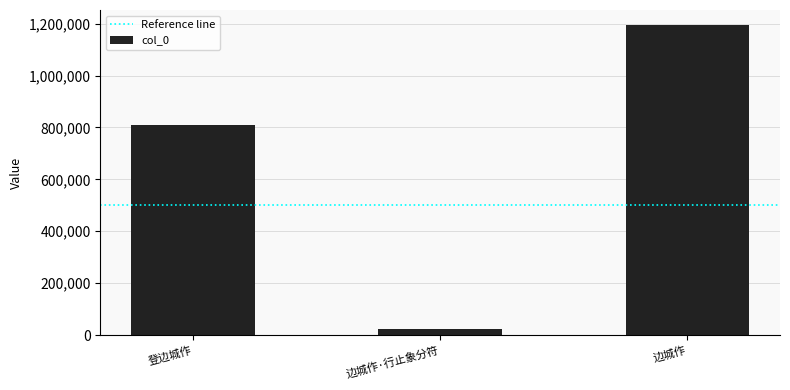

What is the value of the 2nd bar from the left?

25427